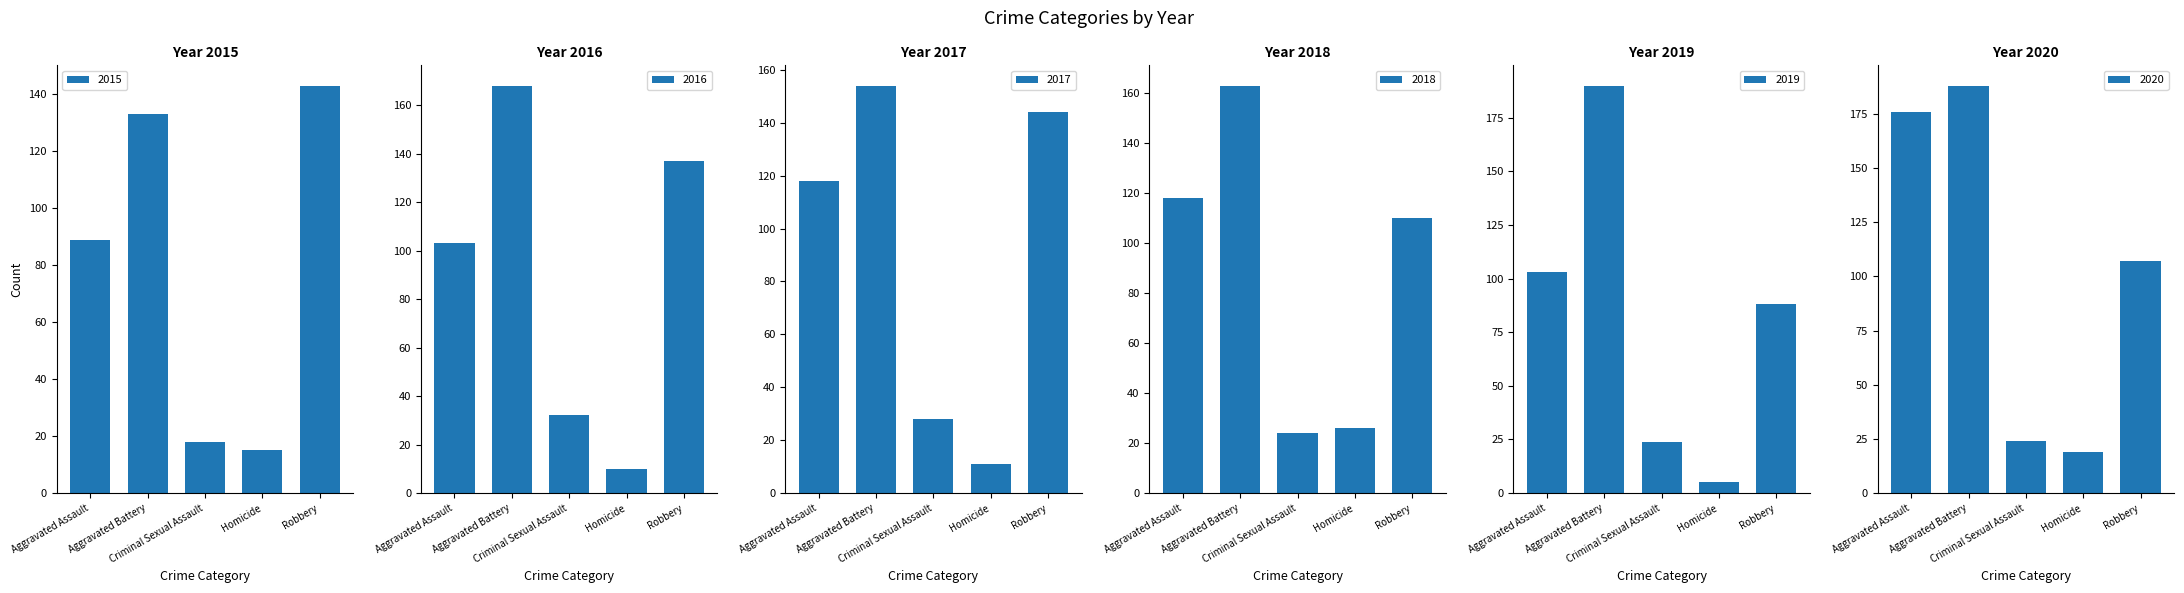

Reading right to left, transcribe all the data shown in this chart.

2015: Robbery=143	Homicide=15	Criminal Sexual Assault=18	Aggravated Battery=133	Aggravated Assault=89
2016: Robbery=137	Homicide=10	Criminal Sexual Assault=32	Aggravated Battery=168	Aggravated Assault=103
2017: Robbery=144	Homicide=11	Criminal Sexual Assault=28	Aggravated Battery=154	Aggravated Assault=118
2018: Robbery=110	Homicide=26	Criminal Sexual Assault=24	Aggravated Battery=163	Aggravated Assault=118
2019: Robbery=88	Homicide=5	Criminal Sexual Assault=24	Aggravated Battery=190	Aggravated Assault=103
2020: Robbery=107	Homicide=19	Criminal Sexual Assault=24	Aggravated Battery=188	Aggravated Assault=176